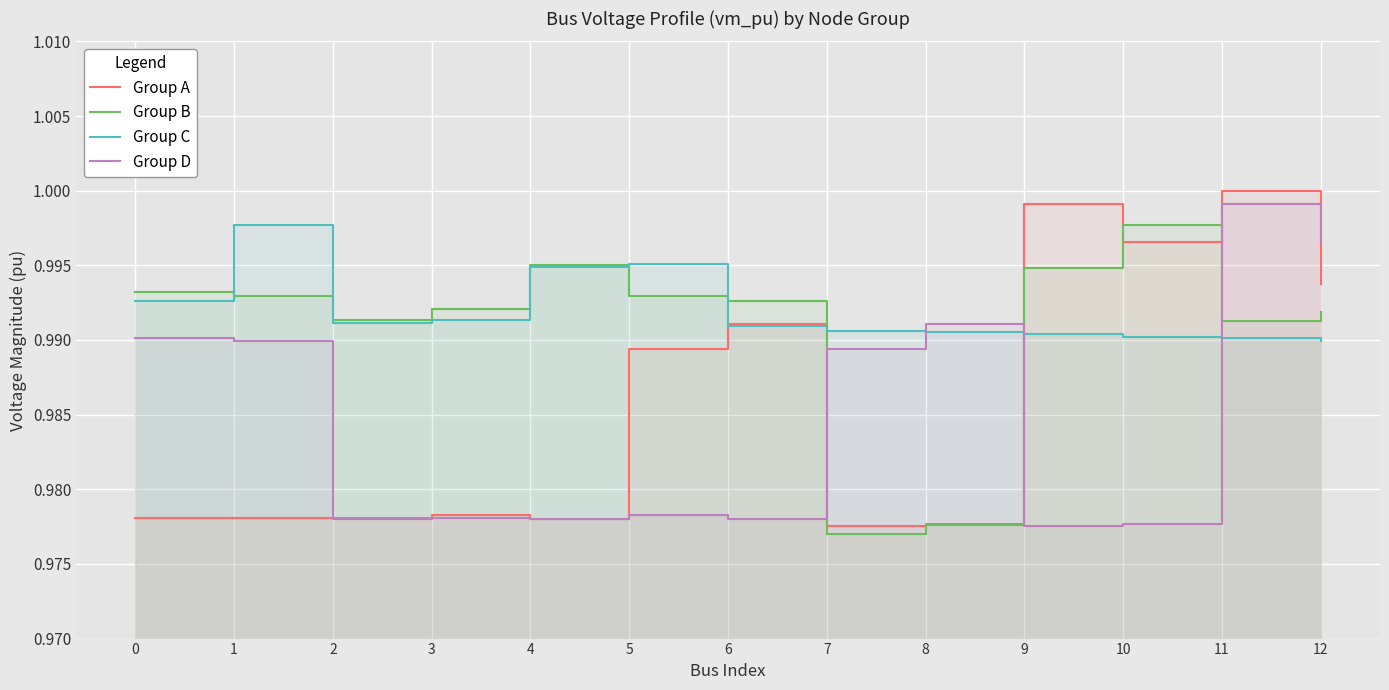

Which category has the lowest value in the Group C series?

12